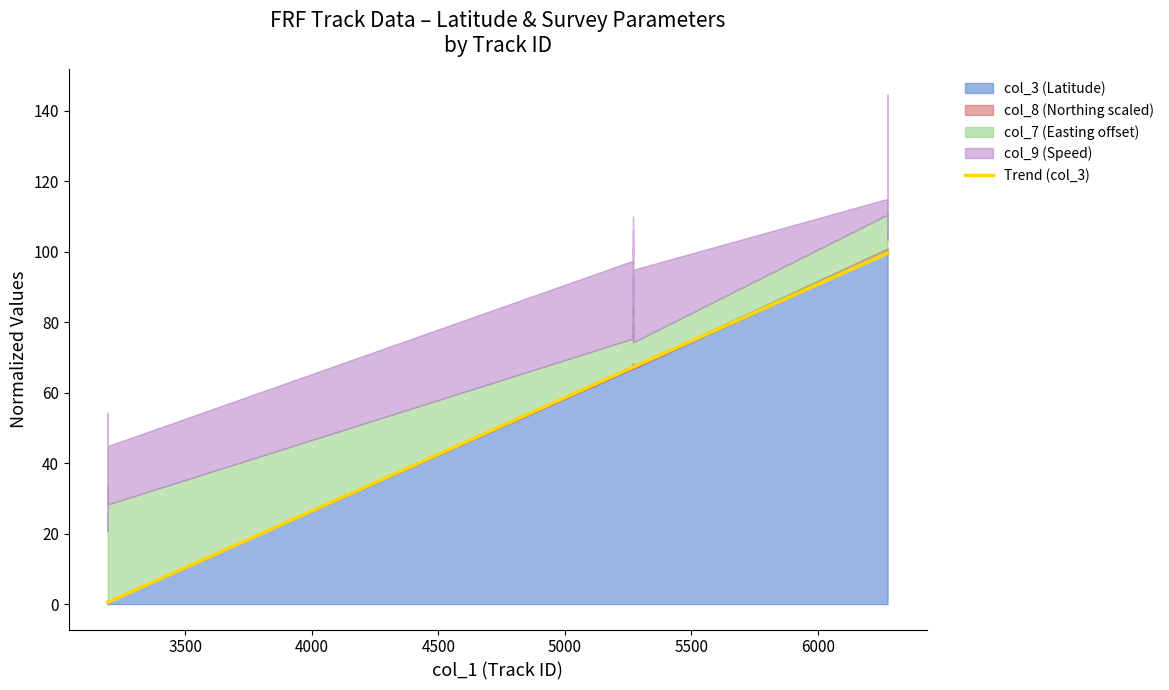

What is the minimum value shown in the chart?

0.5